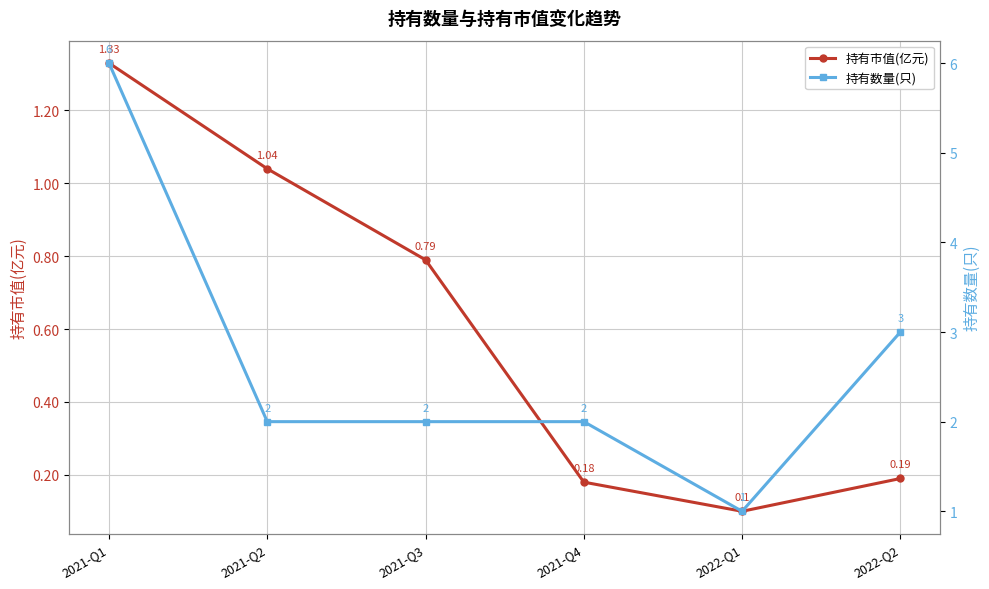

What is the total value across all series at 2021-Q1?

7.3